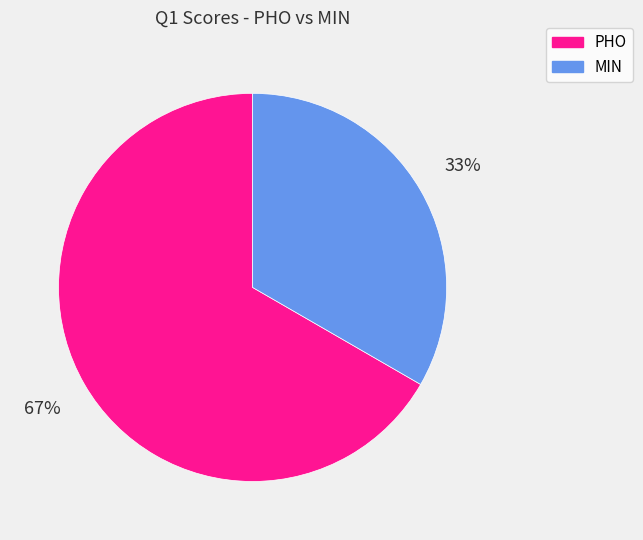

Is the sum of MIN and PHO greater than half?

Yes